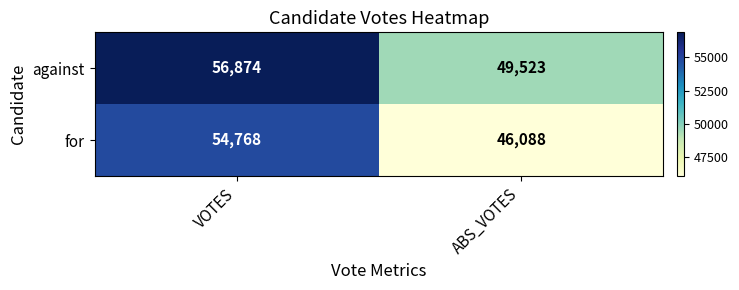

Between VOTES and ABS_VOTES, which series saw the biggest shift?

for